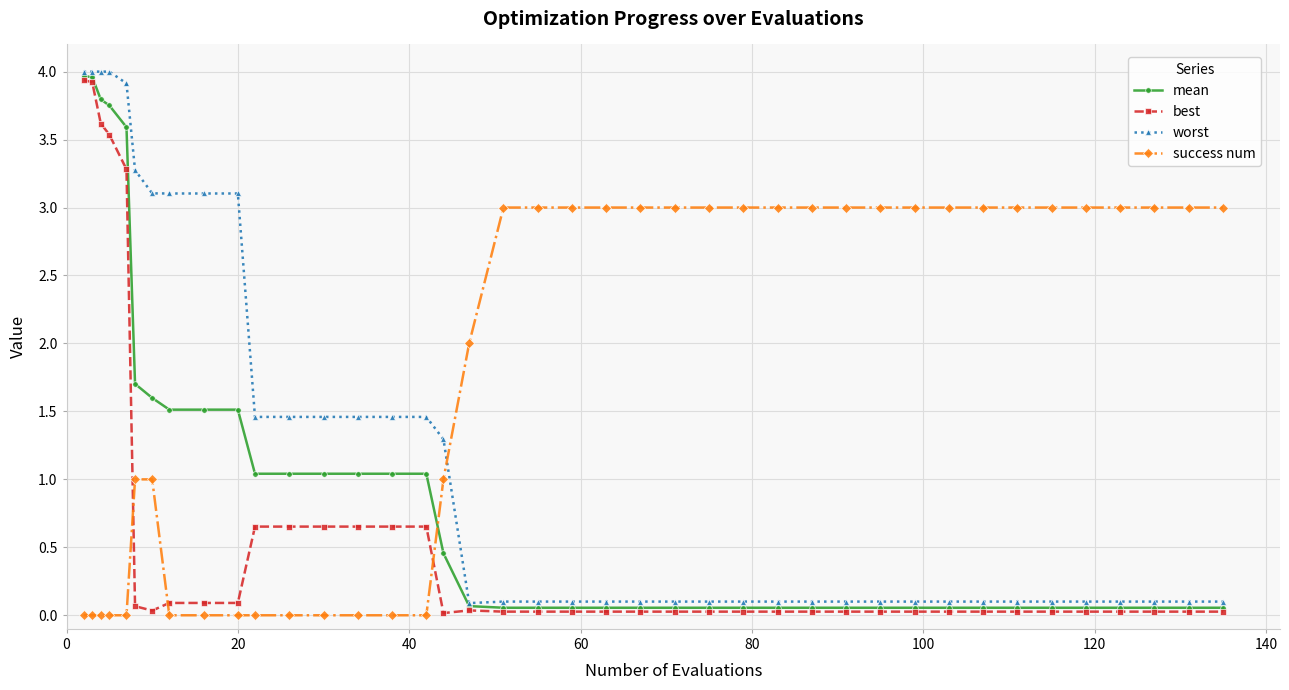

How many intersections are there between success num and best?

3